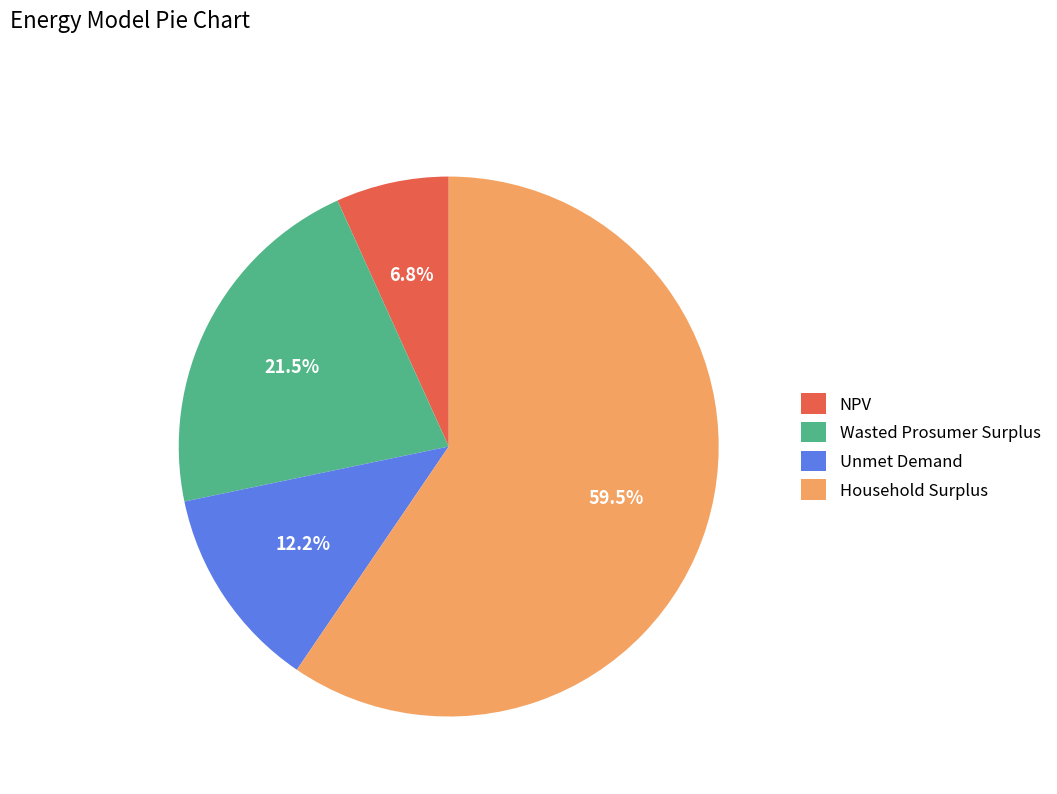

Which category has the smallest portion of the pie?

NPV